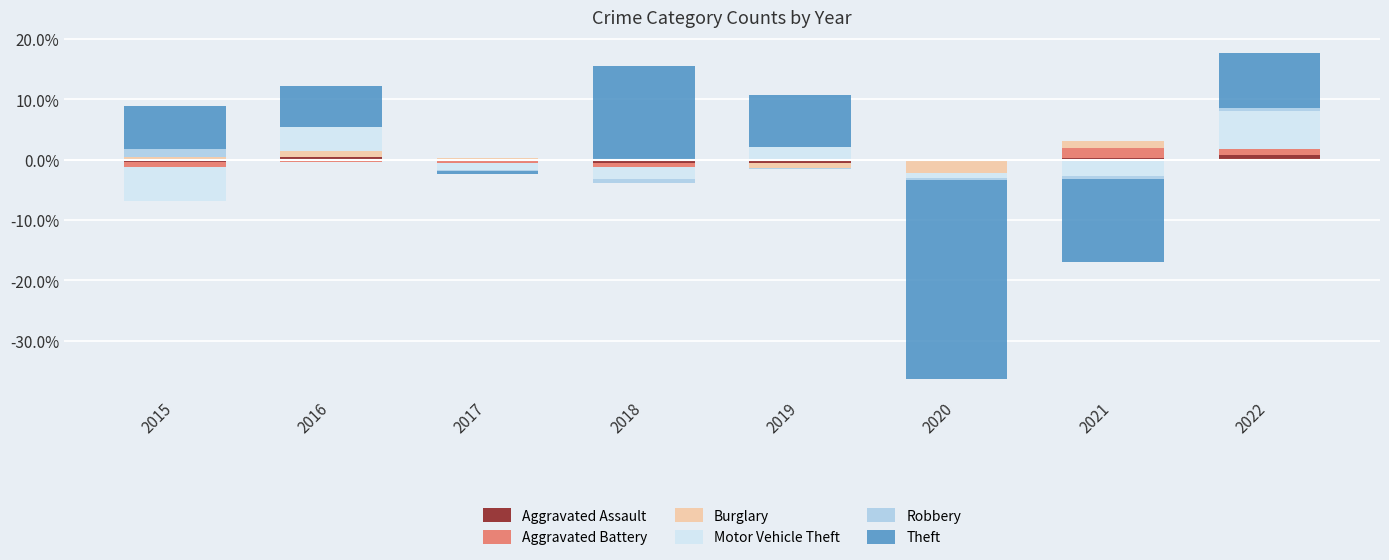

What are all the series names shown in the legend?

Aggravated Assault, Aggravated Battery, Burglary, Motor Vehicle Theft, Robbery, Theft